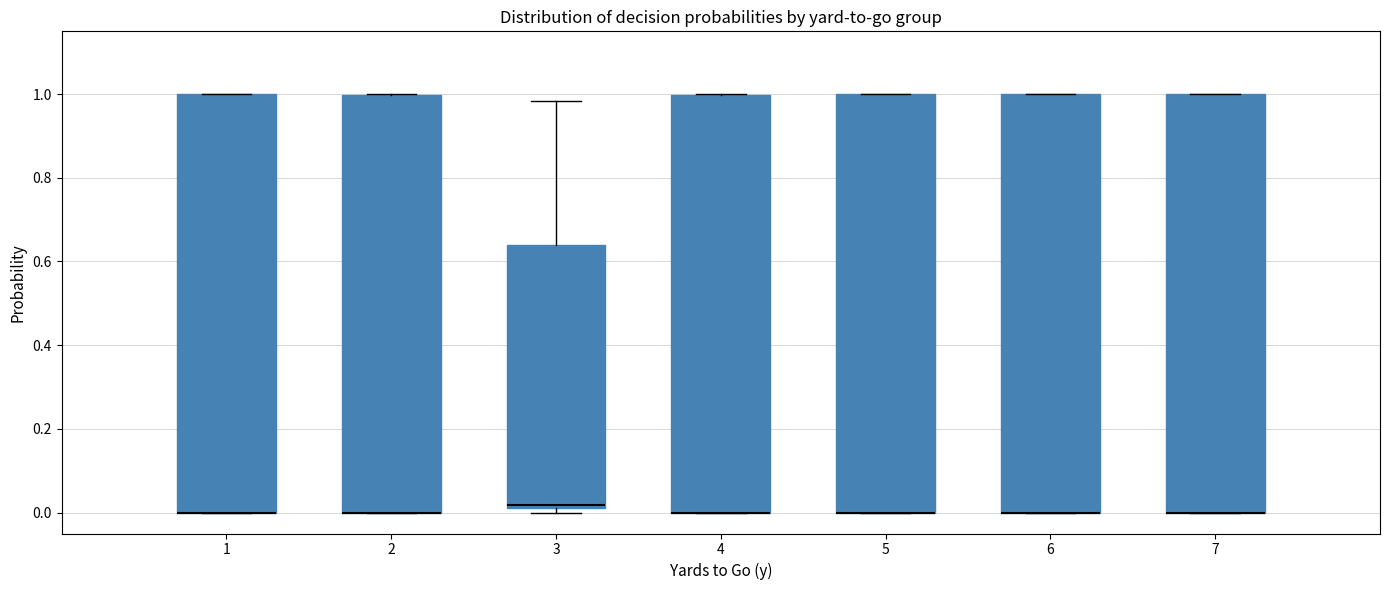

Where is the upper edge of the box at x = 7 on the y-axis? The values are not printed on the chart, so give them approximately, as read against the axis.

1.00